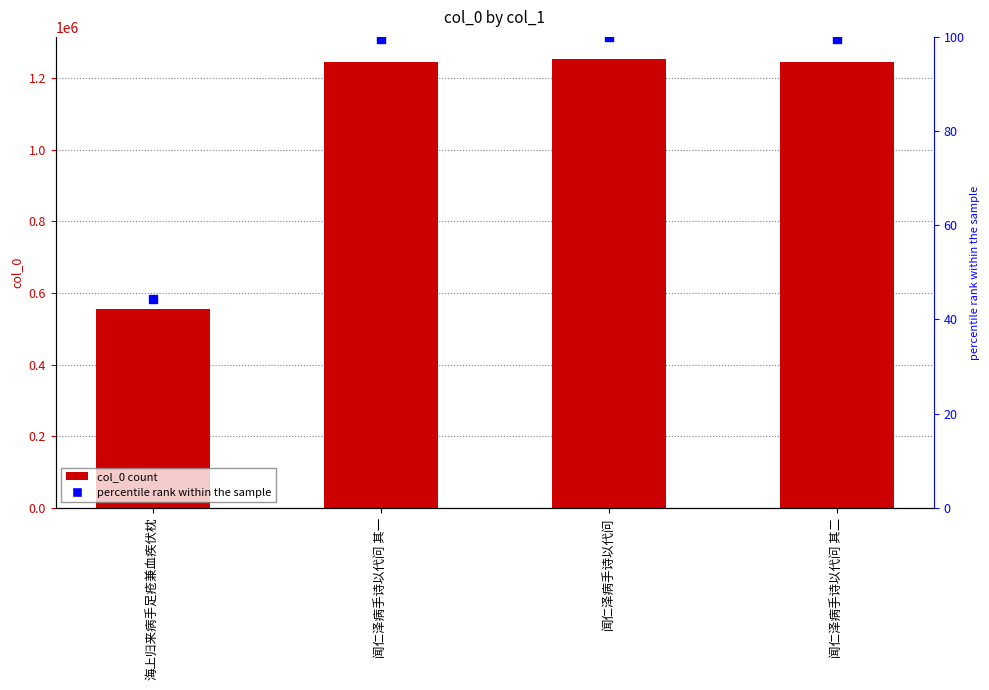

At how many categories does at least one series exceed 1179544?

3